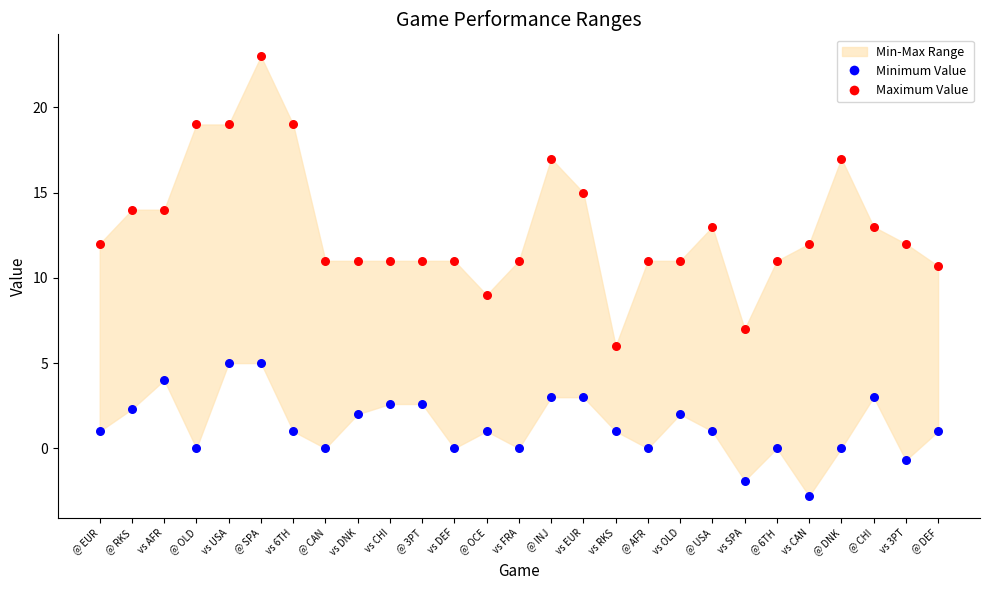

Across all data points, what is the range of Y values (max minus min)?

25.8